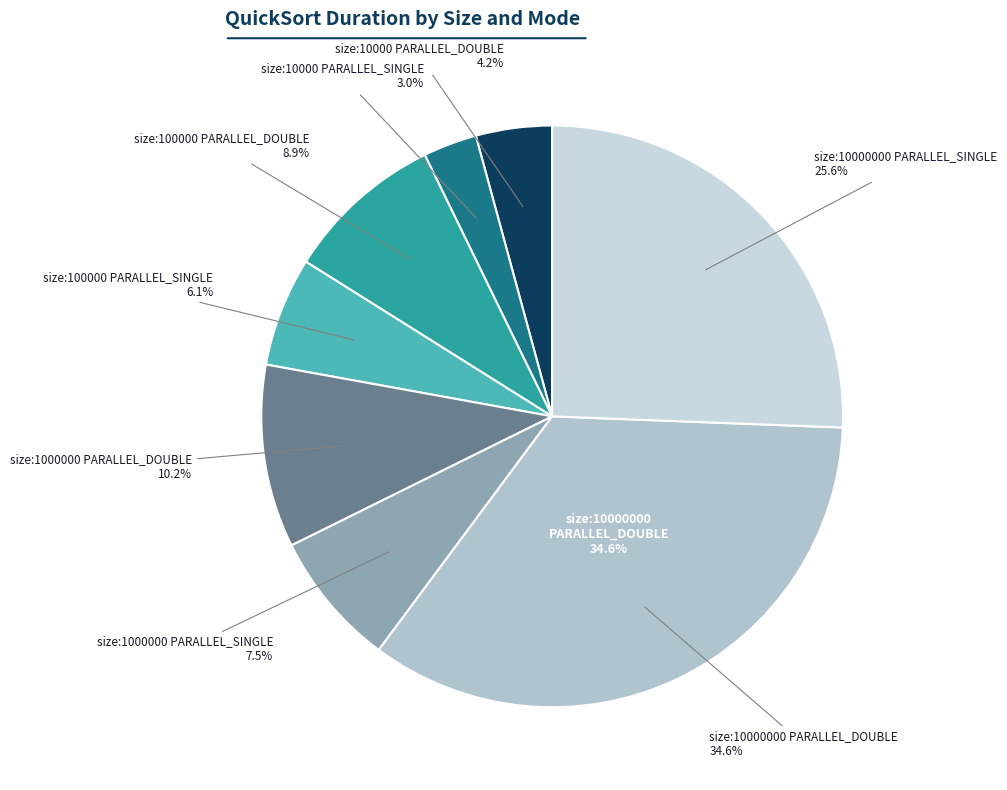

Does size:100000 PARALLEL_DOUBLE represent more than half of the total?

No